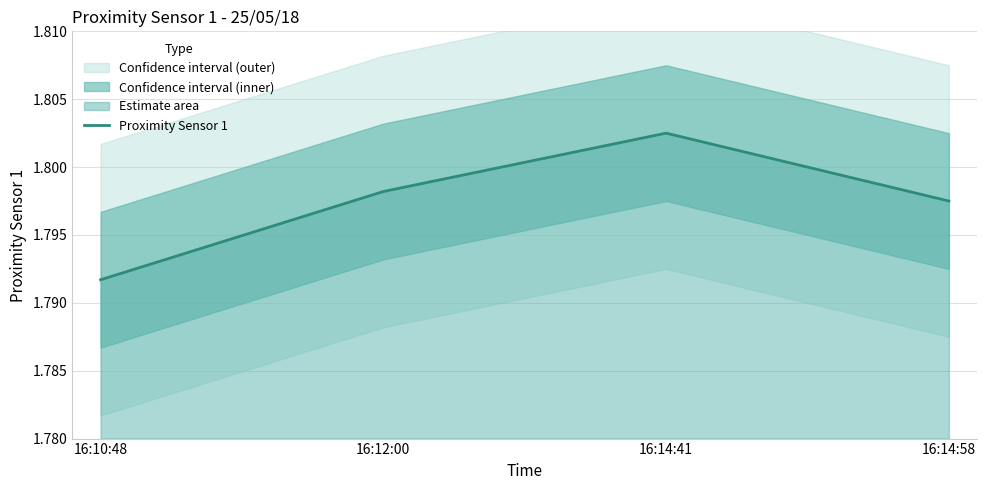

True or false: the data shows 1.8 at 16:10:48.

True